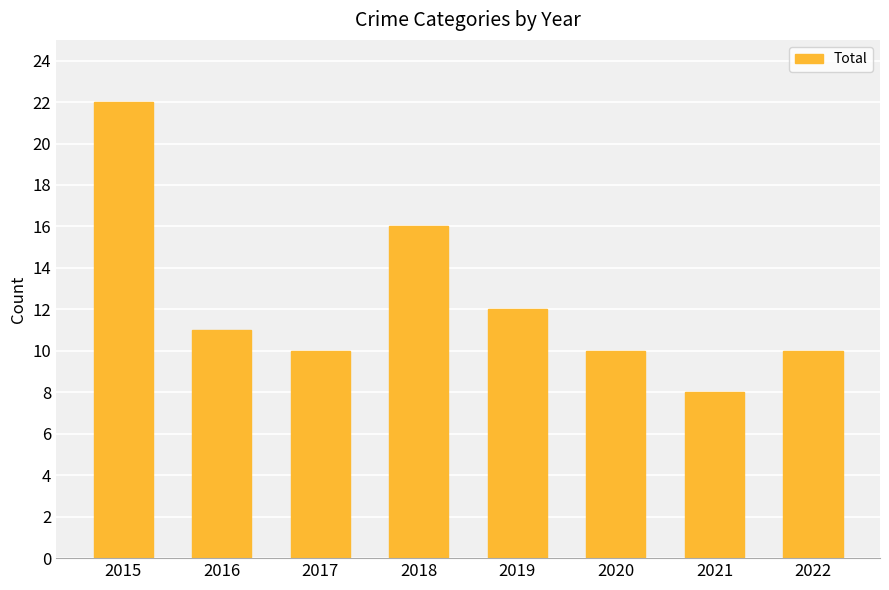

What is the difference between the maximum and minimum values?

14